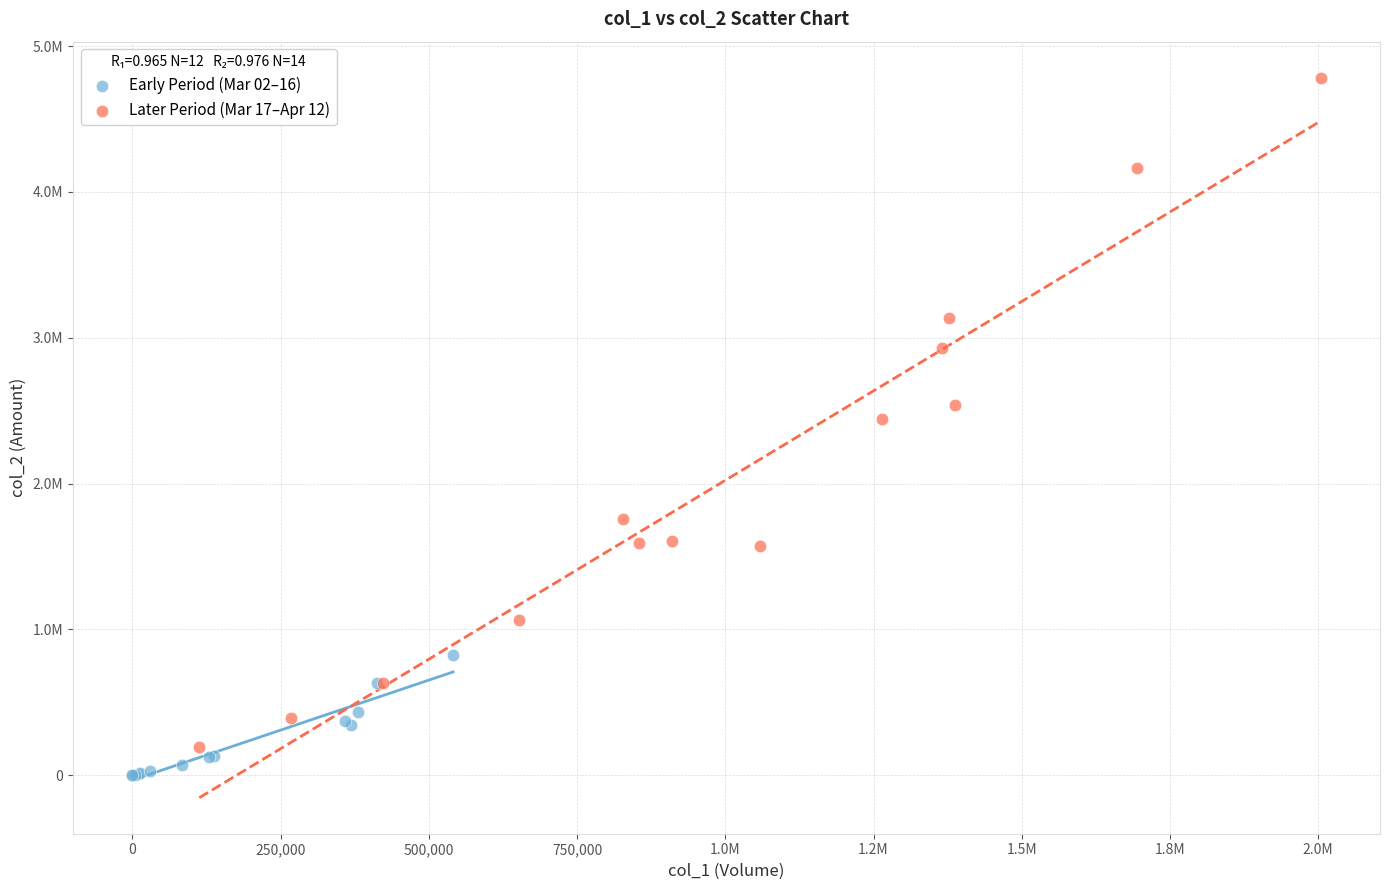

Which series reaches the minimum Y coordinate?

Early Period (Mar 02–16)